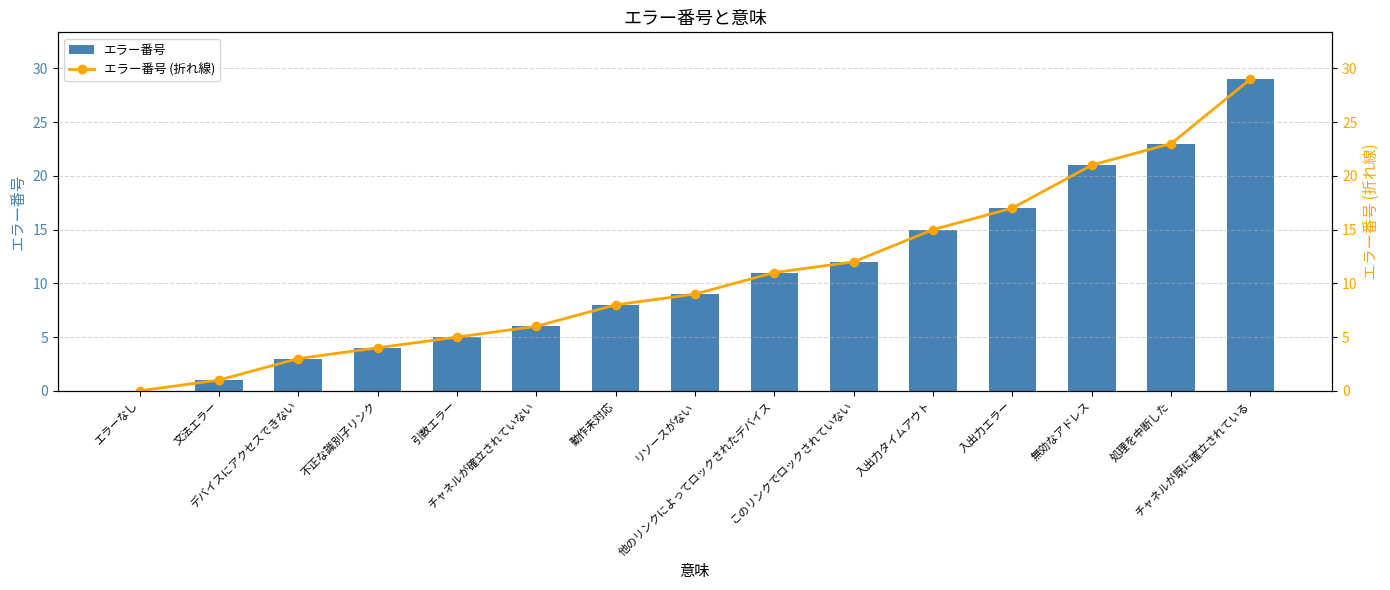

How many data points in エラー番号 (折れ線) are less than 9?

7